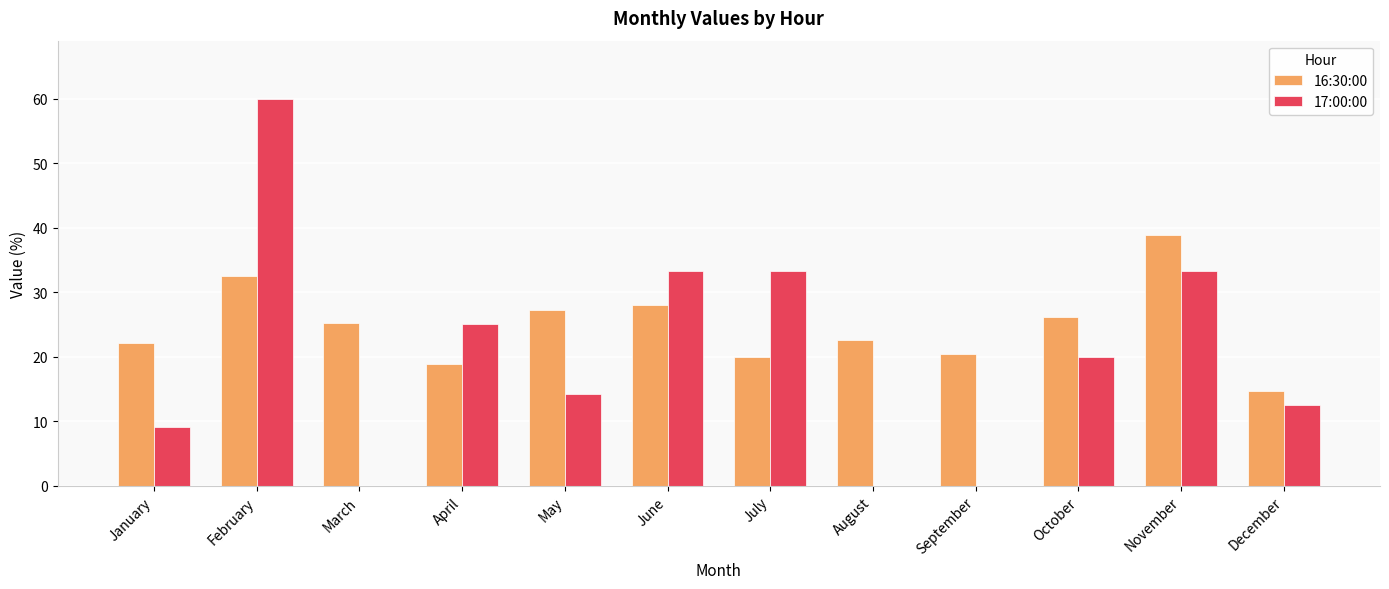

How many groups of bars are there?

12